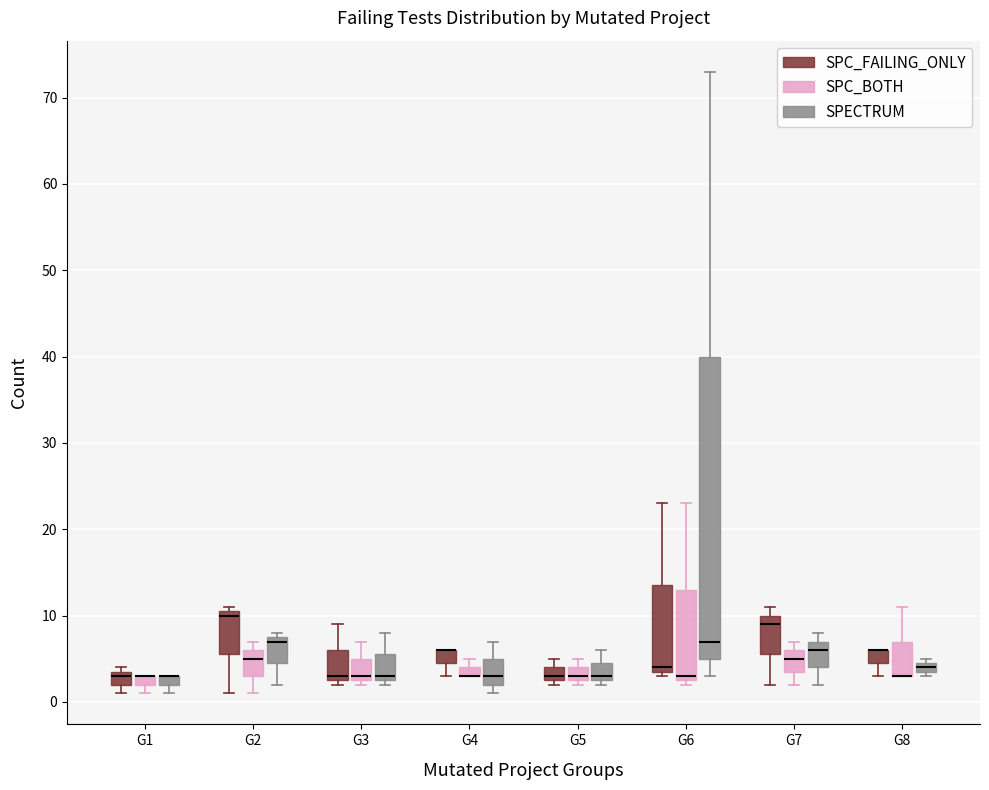

Comparing the boxes themselves (not the whiskers), which one is the tallest?

G6 (SPECTRUM)